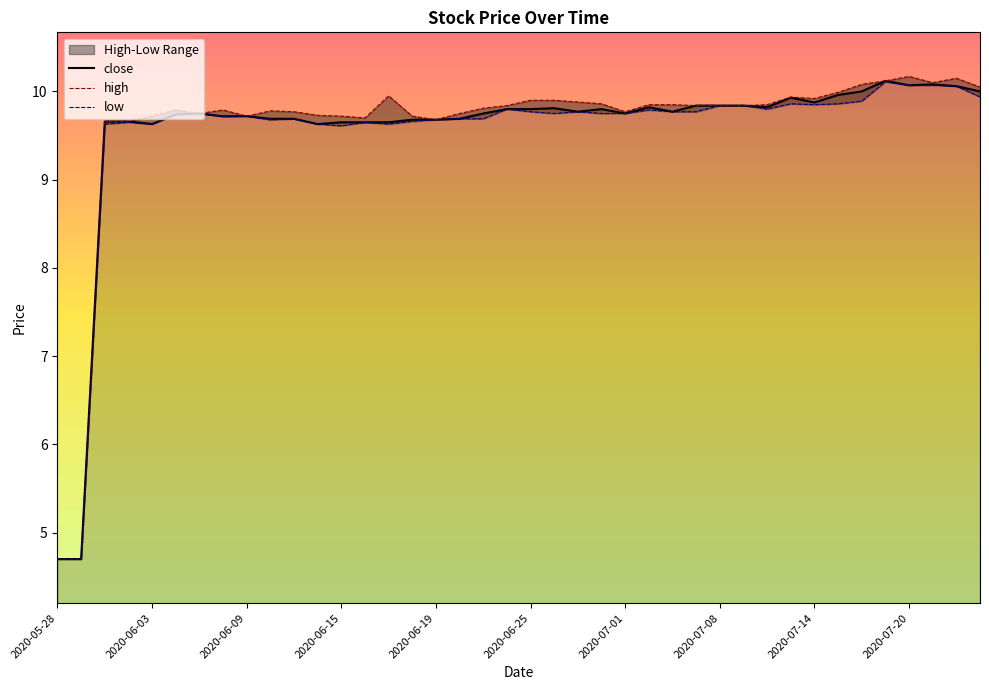

At which category does the data reach its first local peak?

2020-06-05